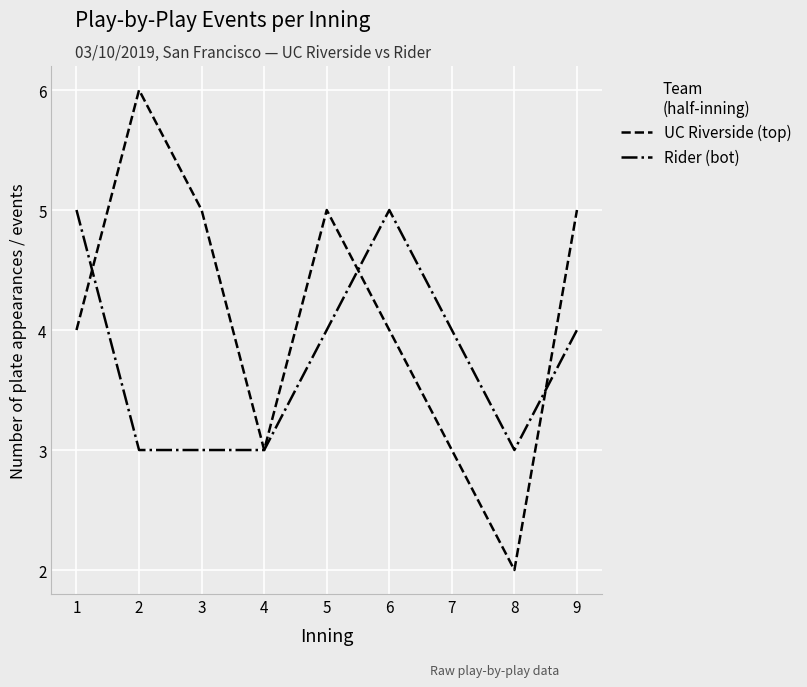

Is this an area chart (filled region under the line)?

No